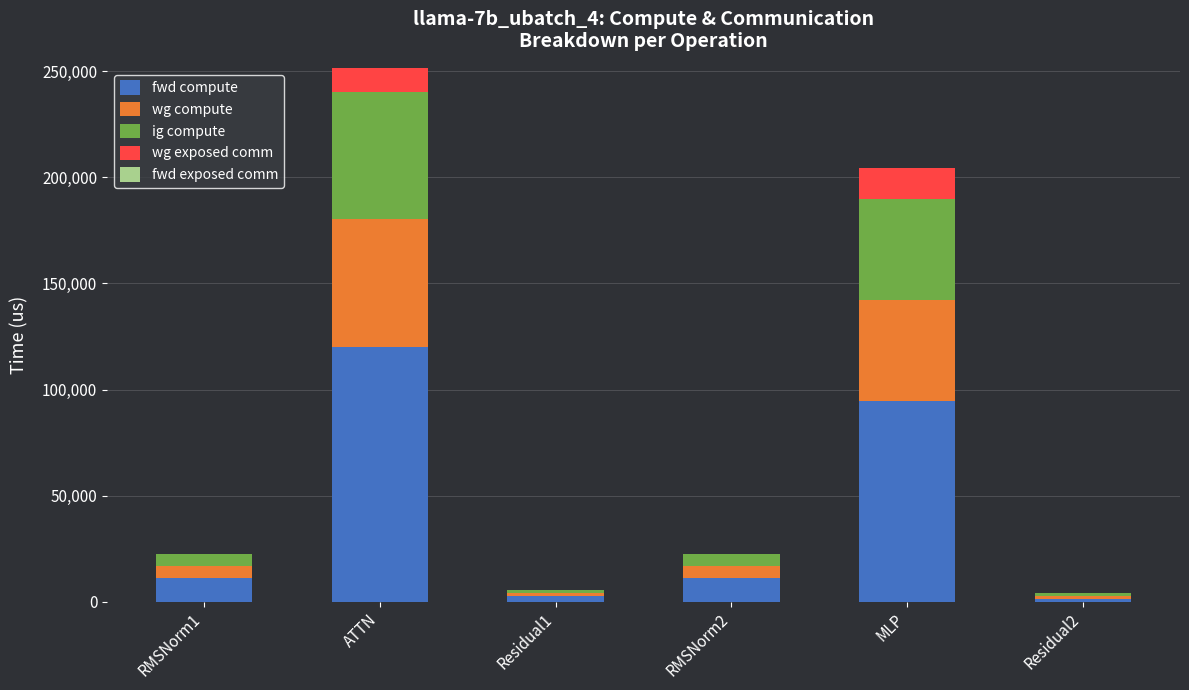

Which category has the highest value in the fwd compute series?

ATTN